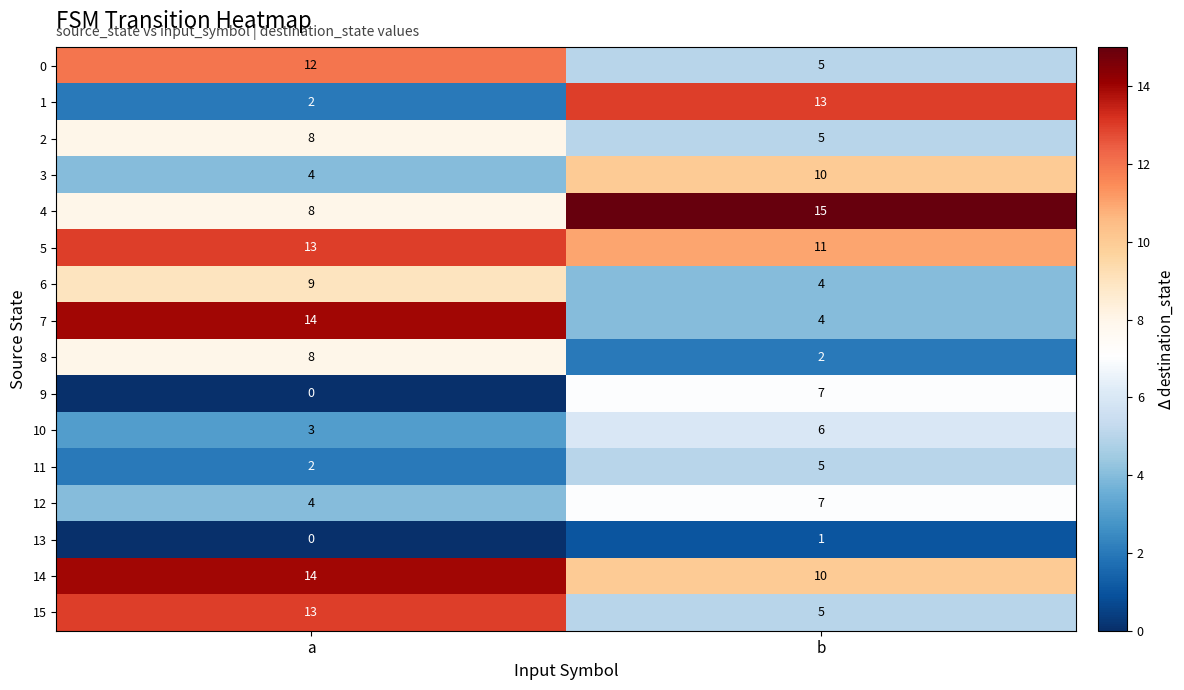

Which category has the highest value across all series?

b